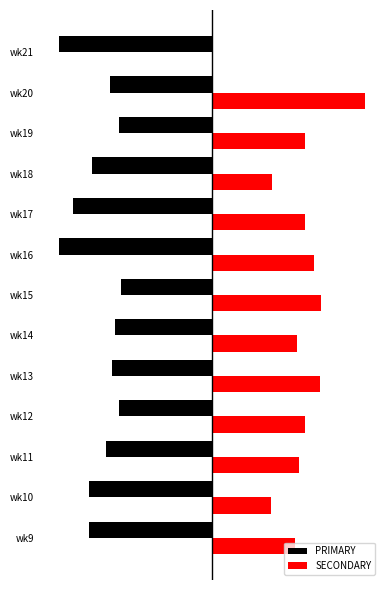

List the series in order of their peak value, lowest first.

PRIMARY, SECONDARY